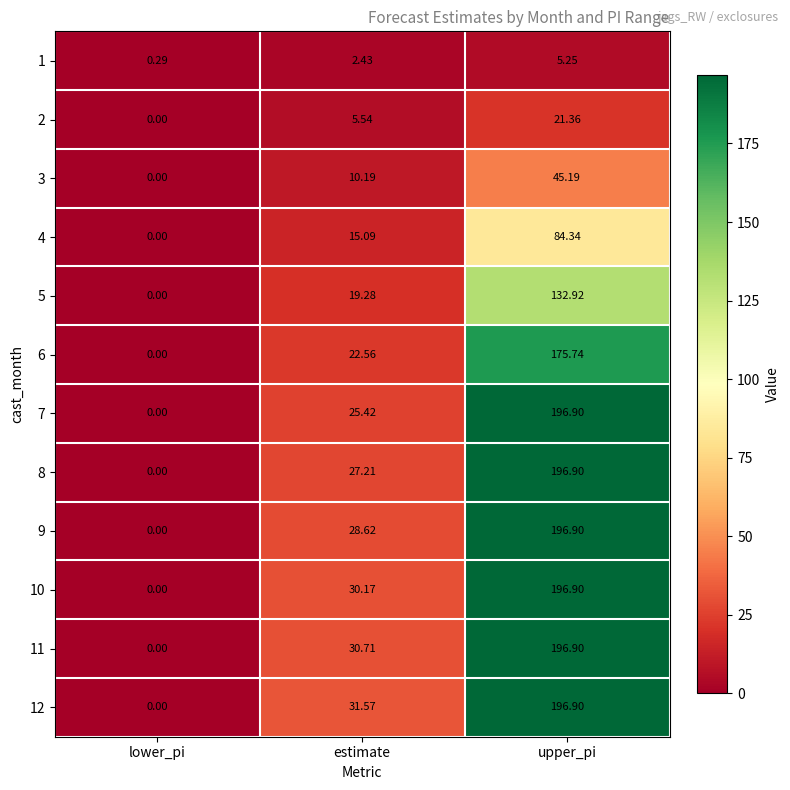

At which label does 10 reach its peak?

upper_pi